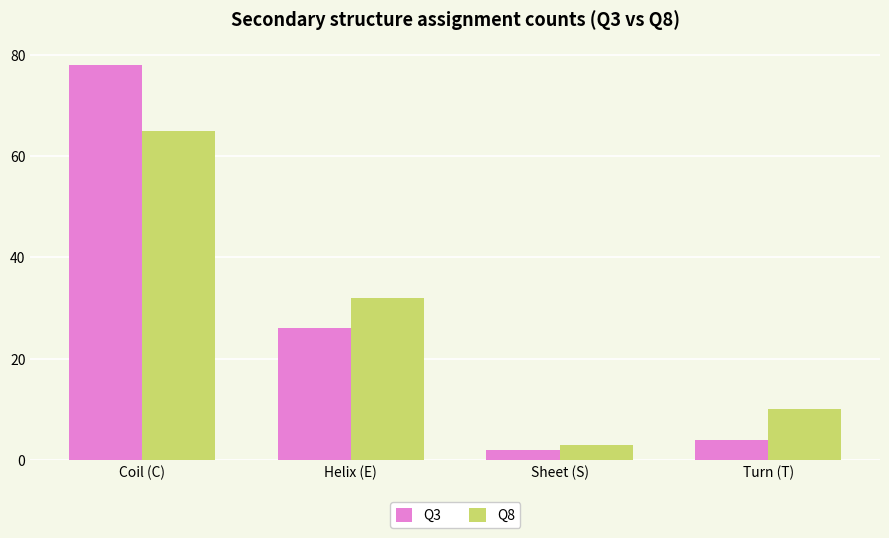

The Q3 series shows 2 at Sheet (S). True or false?

True